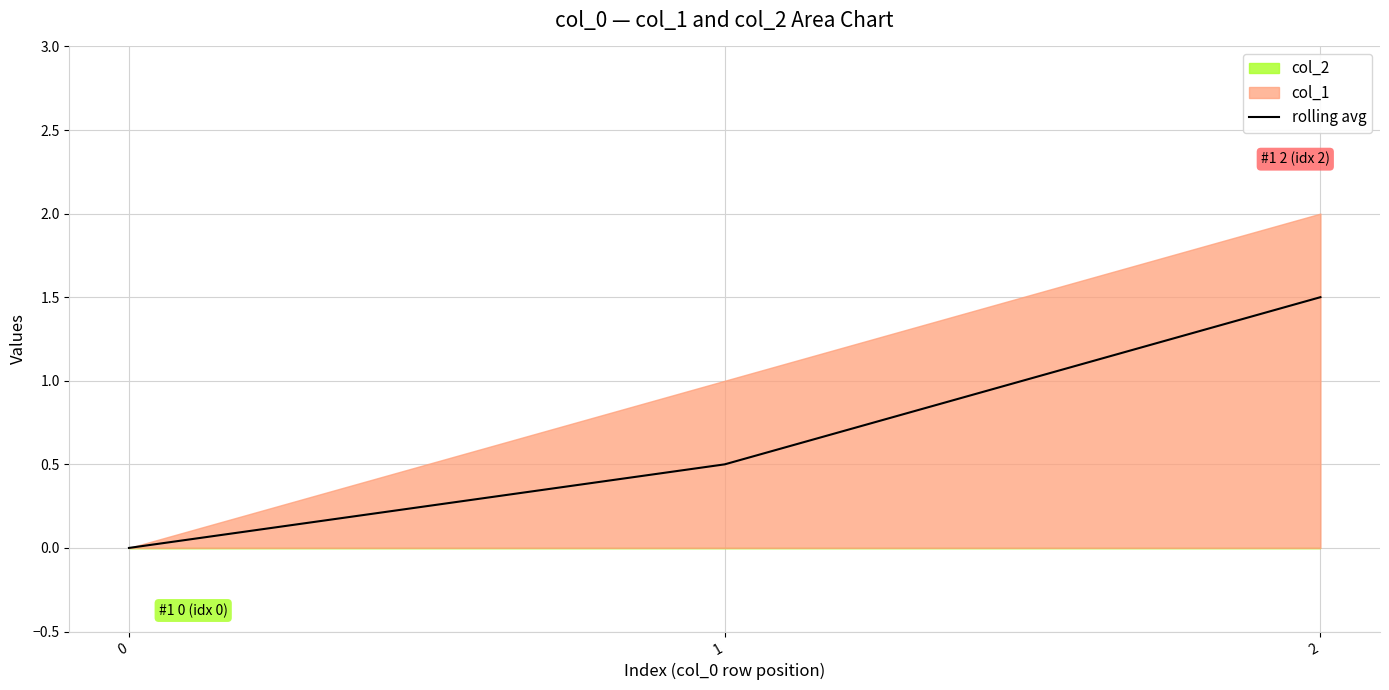

What is the sum of the values at 1 and 0?

0.5